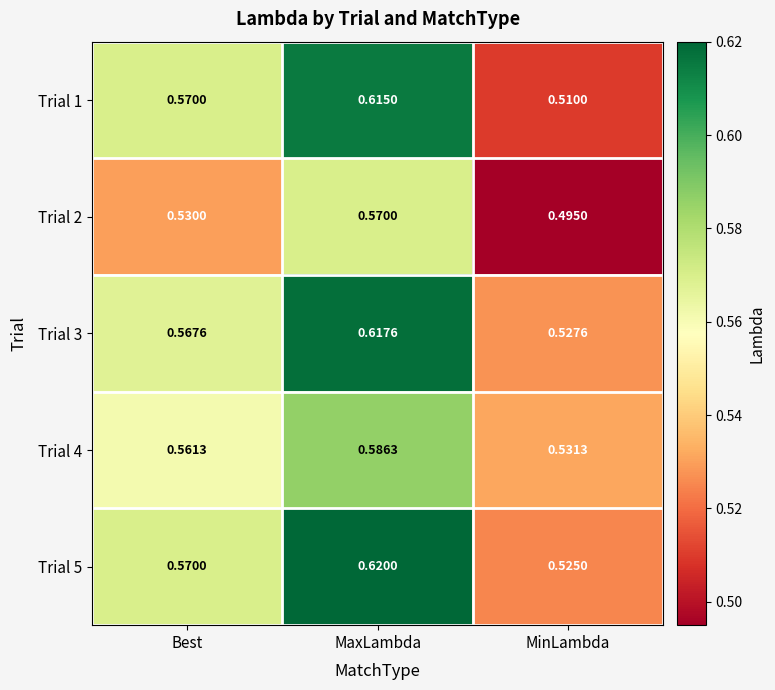

Which category has the lowest value across all series?

MinLambda